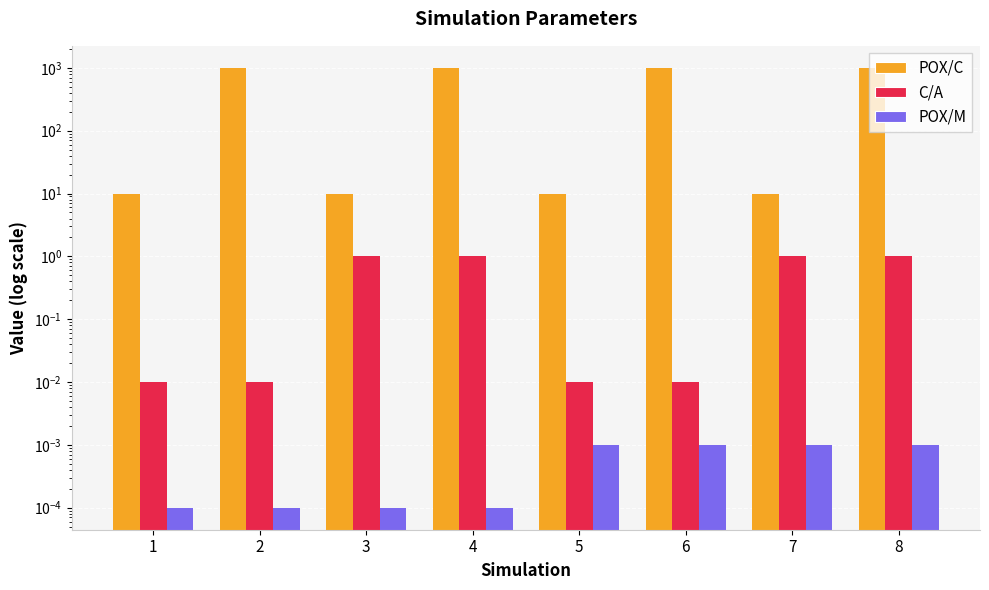

What value does the POX/C series have at 6?

1000.0